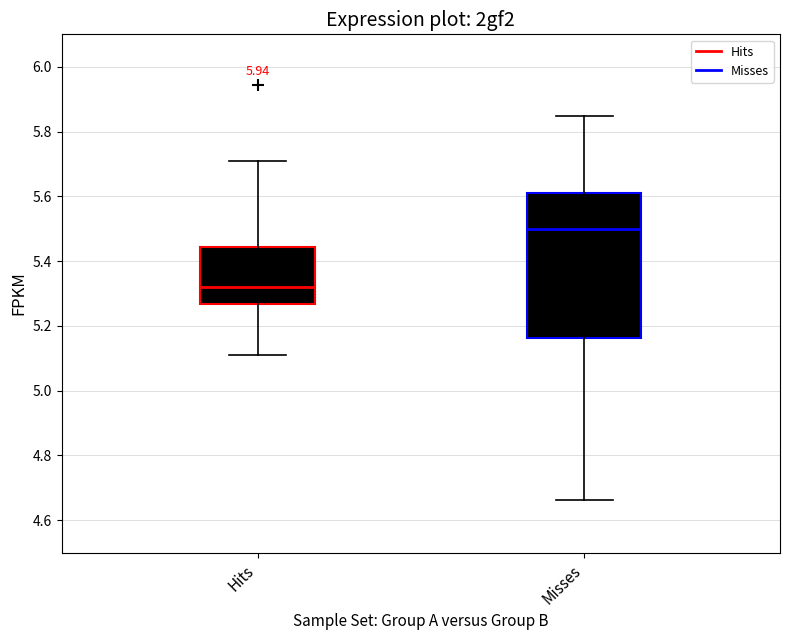

Comparing the boxes themselves (not the whiskers), which one is the tallest?

Misses